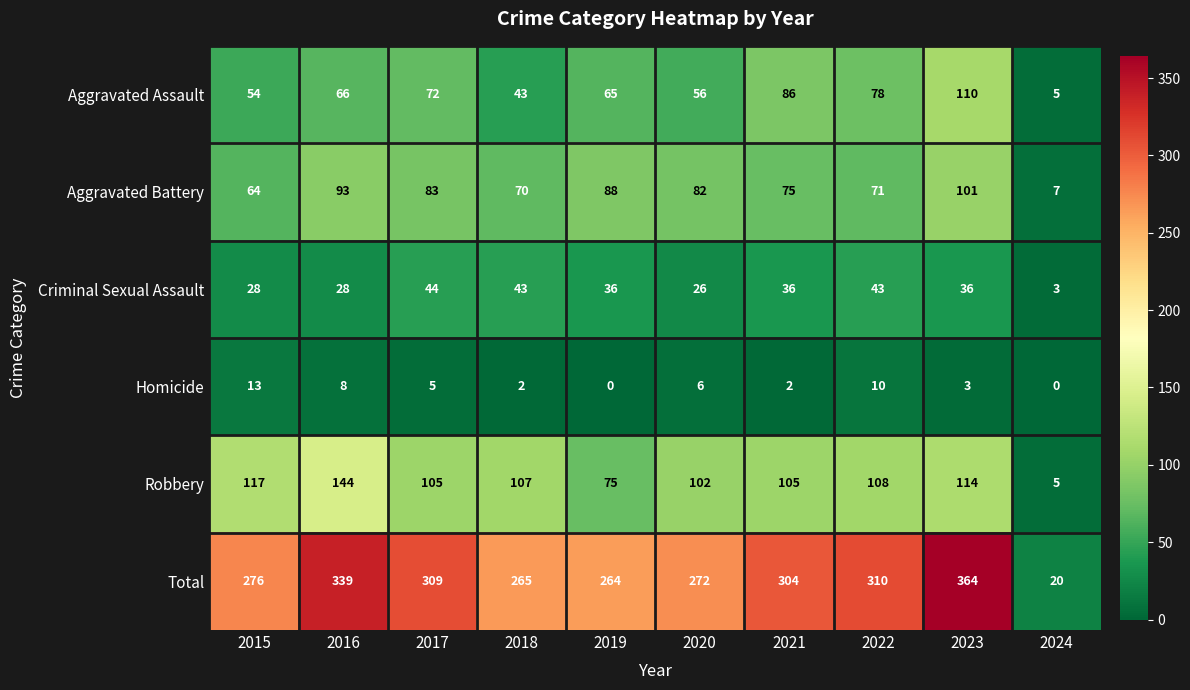

At which category is the sum across all series the highest?

2023